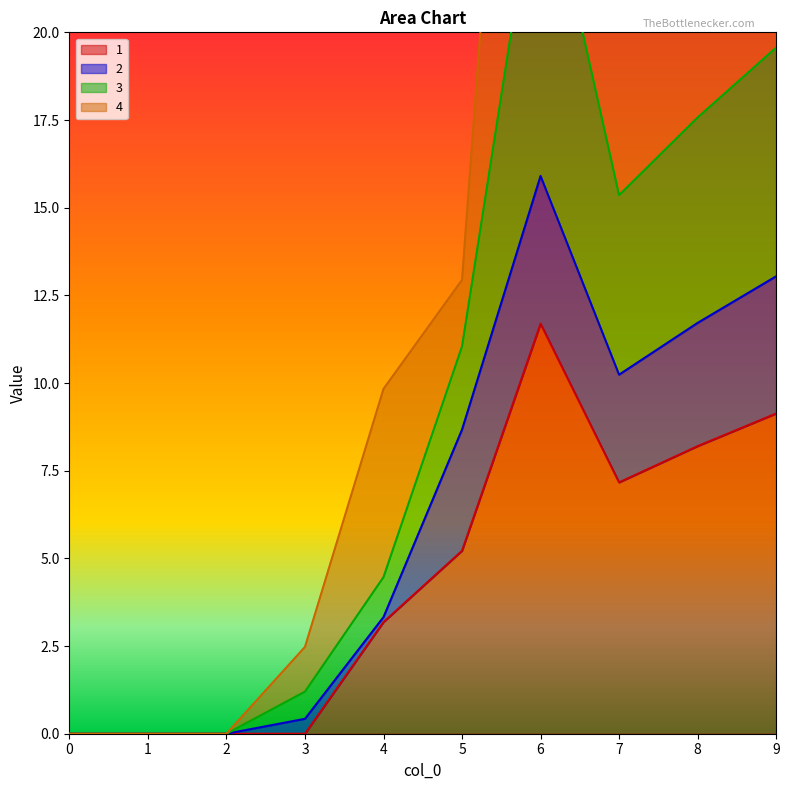

What is the maximum value shown in the chart?

43.2